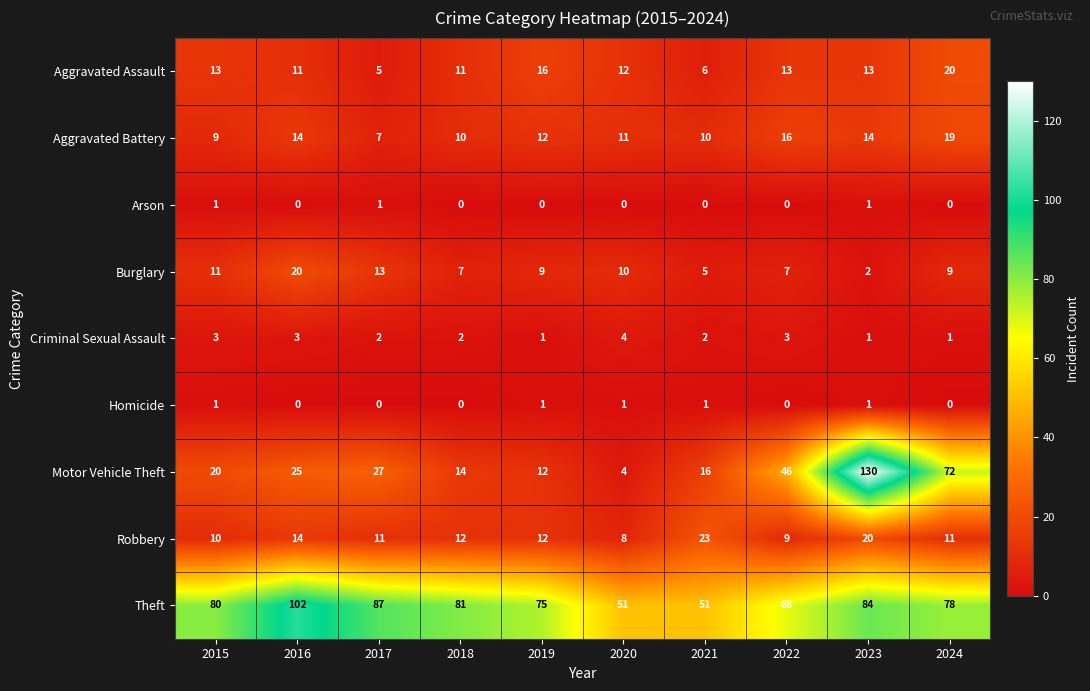

At how many categories does at least one series exceed 37?

10